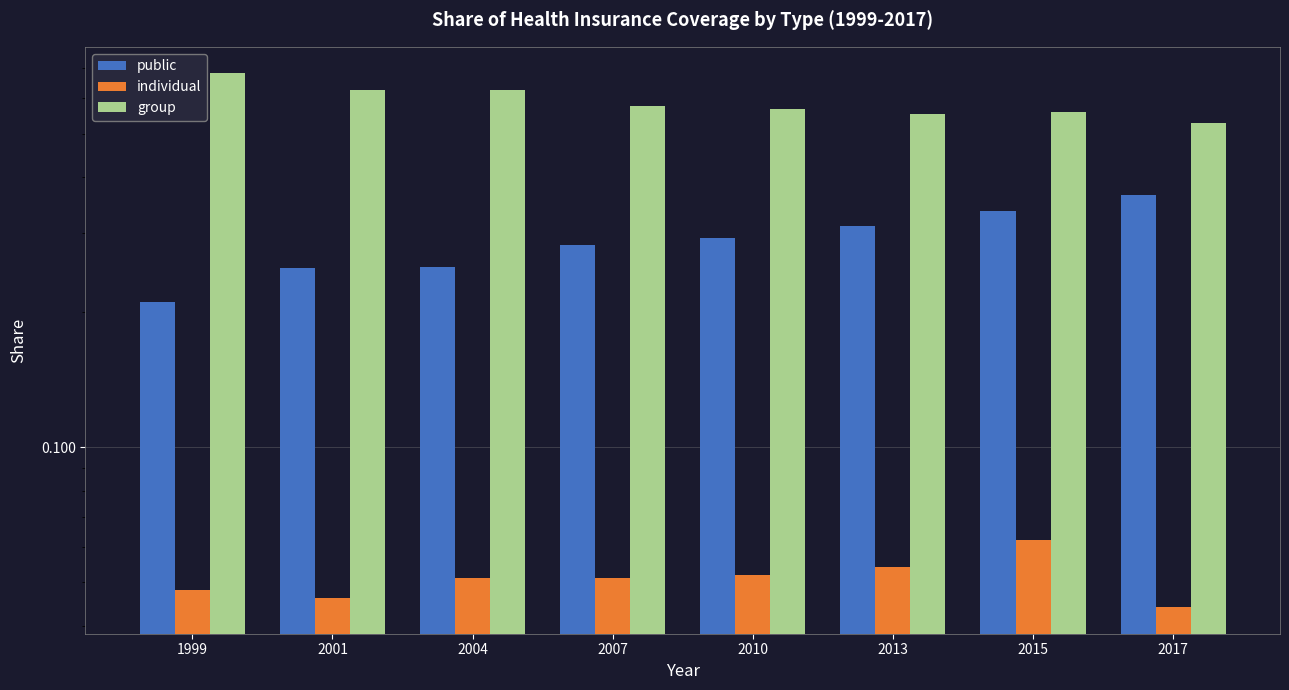

At how many categories does at least one series exceed 0?

8